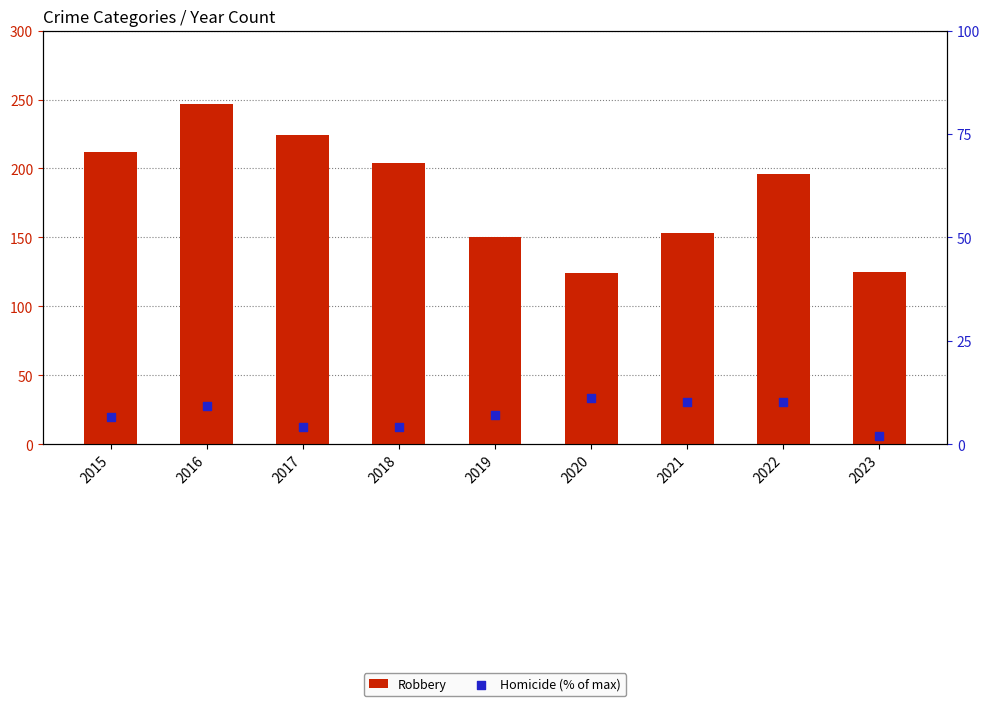

What is the total value across all series at 2020?

135.2